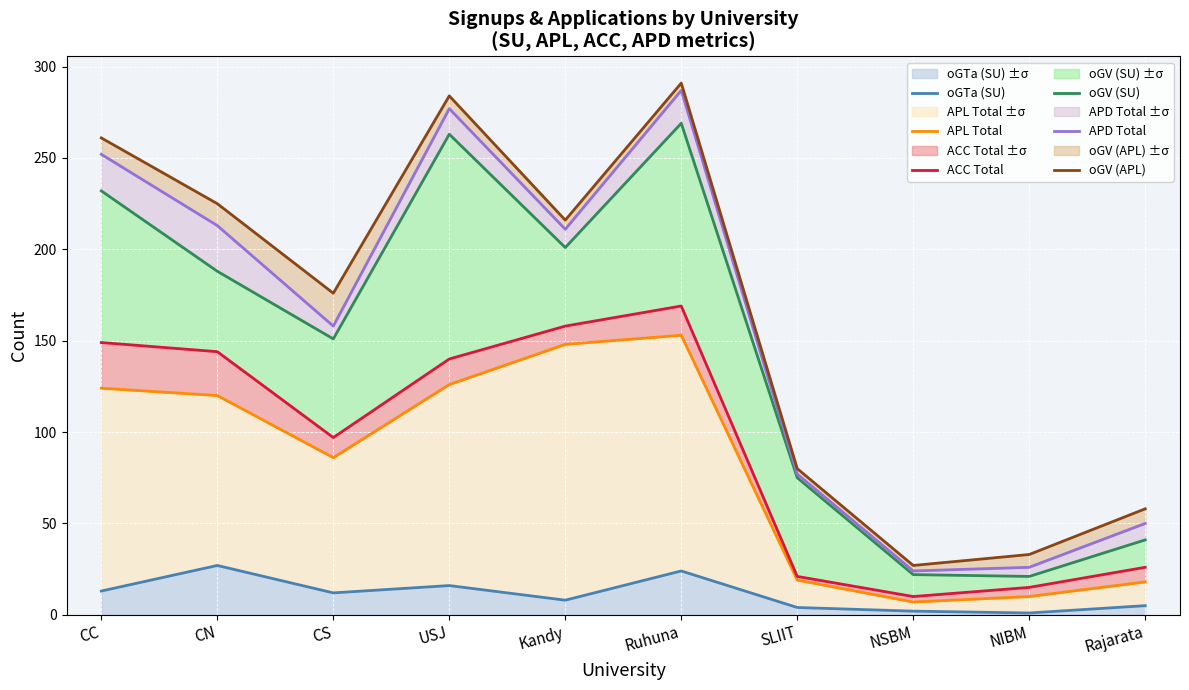

Reading left to right, transcribe all the data shown in this chart.

oGTa (SU): CC=13	CN=27	CS=12	USJ=16	Kandy=8	Ruhuna=24	SLIIT=4	NSBM=2	NIBM=1	Rajarata=5
APL Total: CC=124	CN=120	CS=86	USJ=126	Kandy=148	Ruhuna=153	SLIIT=19	NSBM=7	NIBM=10	Rajarata=18
ACC Total: CC=149	CN=144	CS=97	USJ=140	Kandy=158	Ruhuna=169	SLIIT=21	NSBM=10	NIBM=15	Rajarata=26
oGV (SU): CC=232	CN=188	CS=151	USJ=263	Kandy=201	Ruhuna=269	SLIIT=75	NSBM=22	NIBM=21	Rajarata=41
APD Total: CC=252	CN=213	CS=158	USJ=277	Kandy=211	Ruhuna=287	SLIIT=77	NSBM=24	NIBM=26	Rajarata=50
oGV (APL): CC=261	CN=225	CS=176	USJ=284	Kandy=216	Ruhuna=291	SLIIT=80	NSBM=27	NIBM=33	Rajarata=58